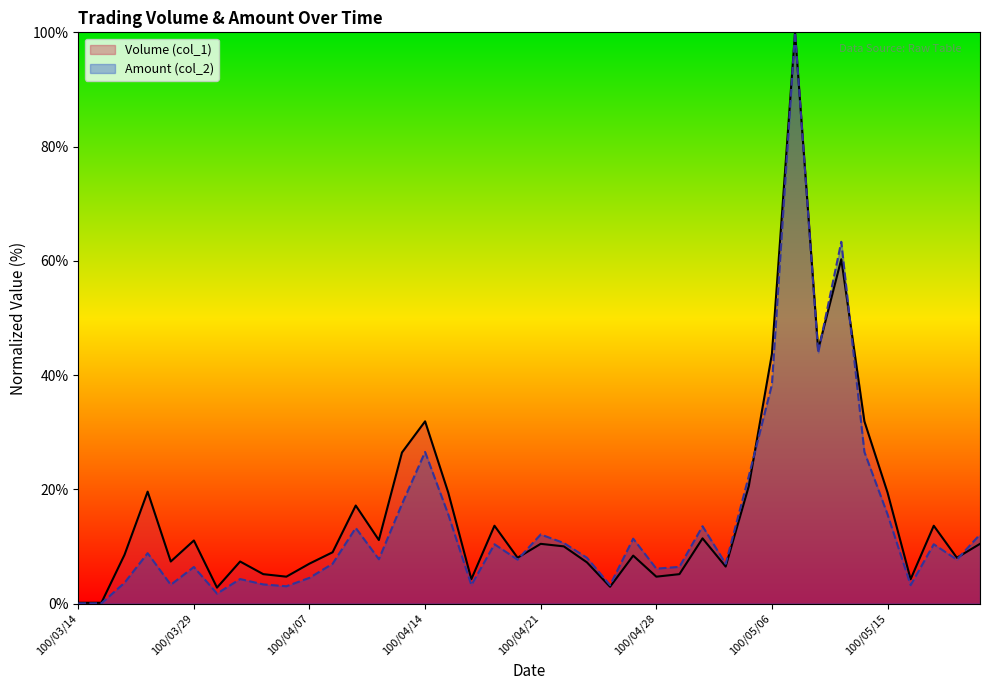

How many interior local valleys does the Volume (col_1) series have?

12